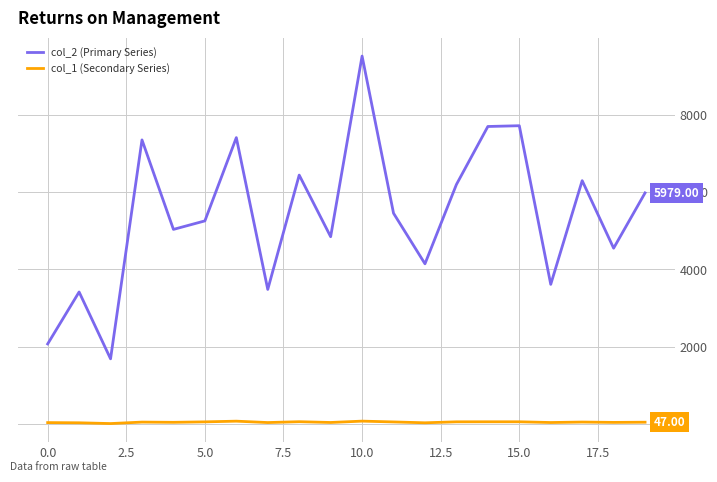

What is the maximum value for col_1 (Secondary Series)?

75